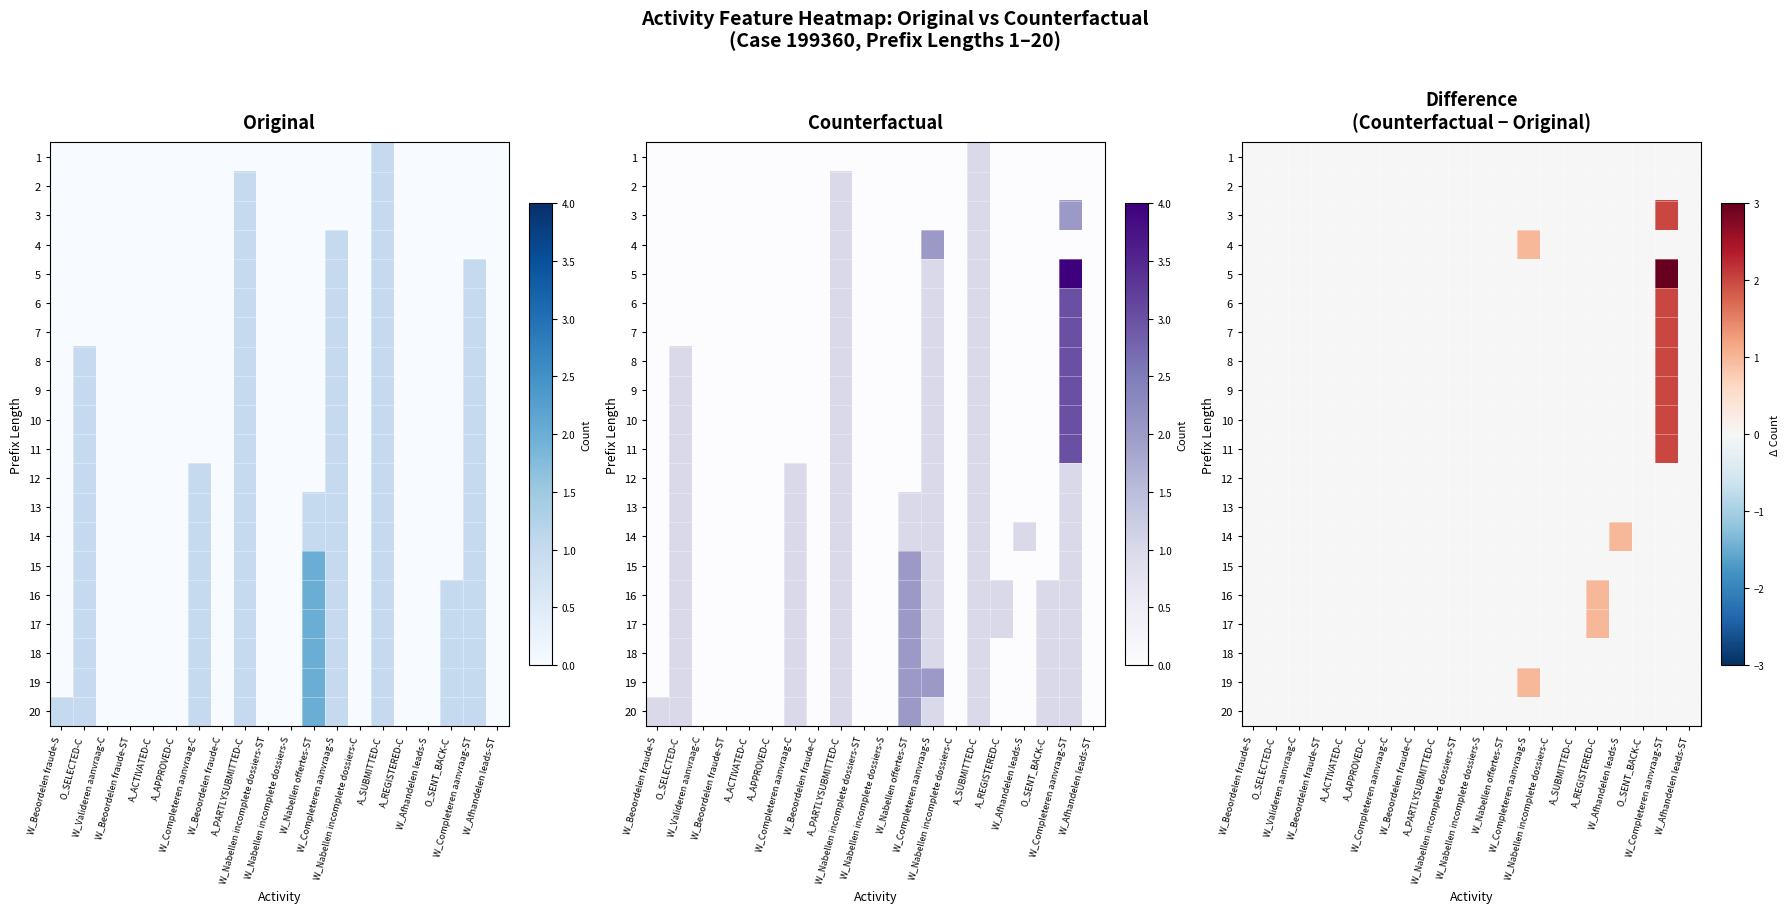

Is the value of 9 at W_Beoordelen fraude-ST greater than the value of 13 at O_SENT_BACK-C?

No